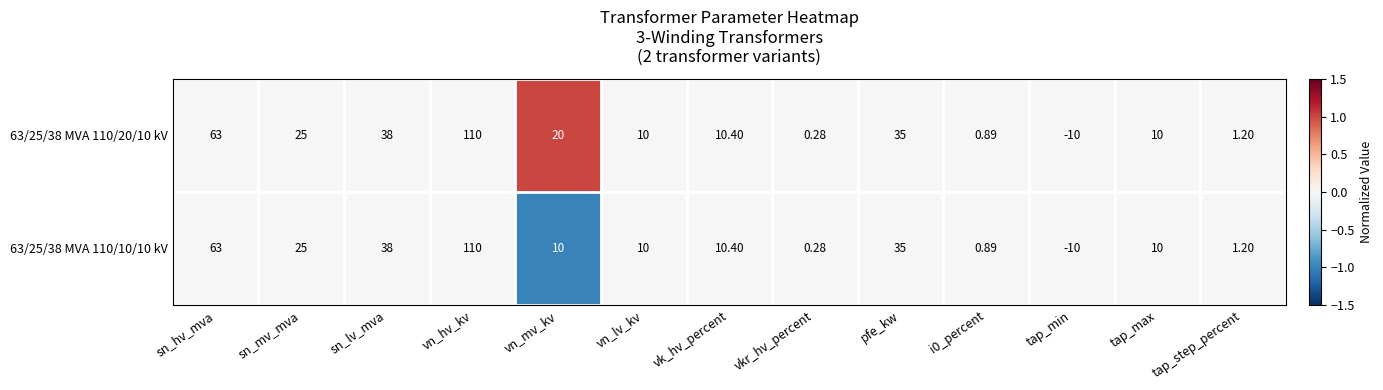

Where is 63/25/38 MVA 110/20/10 kV nearest to the value 50?

sn_lv_mva